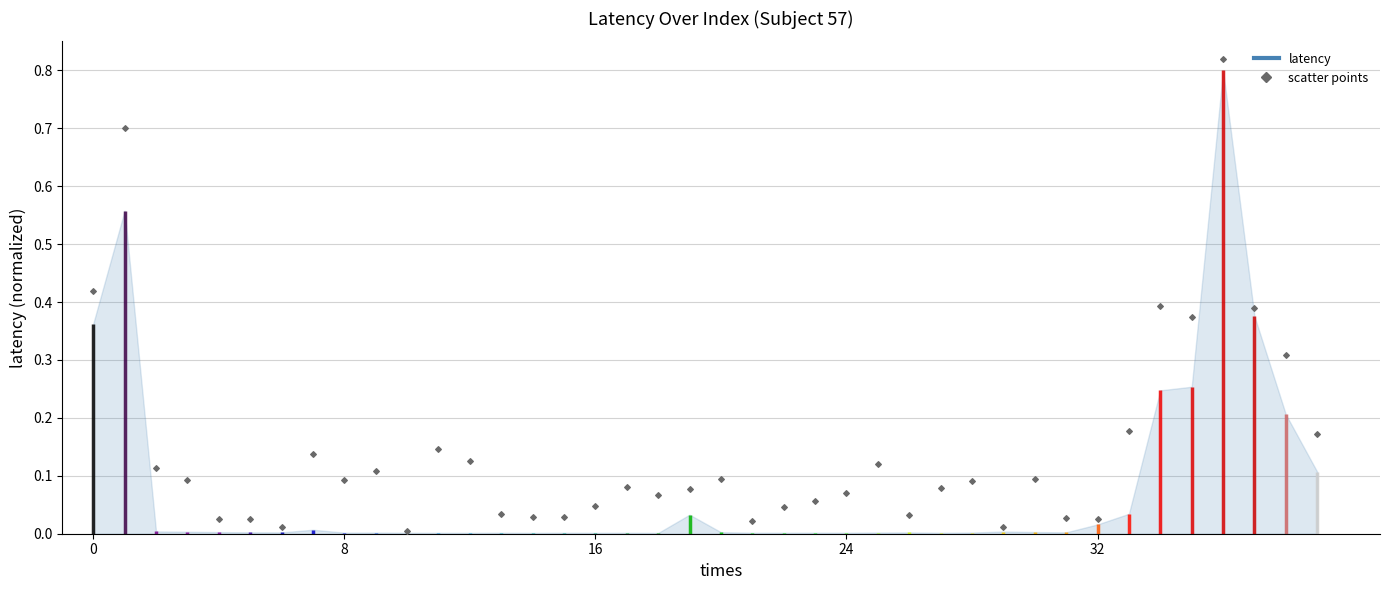

Which has a higher value, 19 or 32?

19